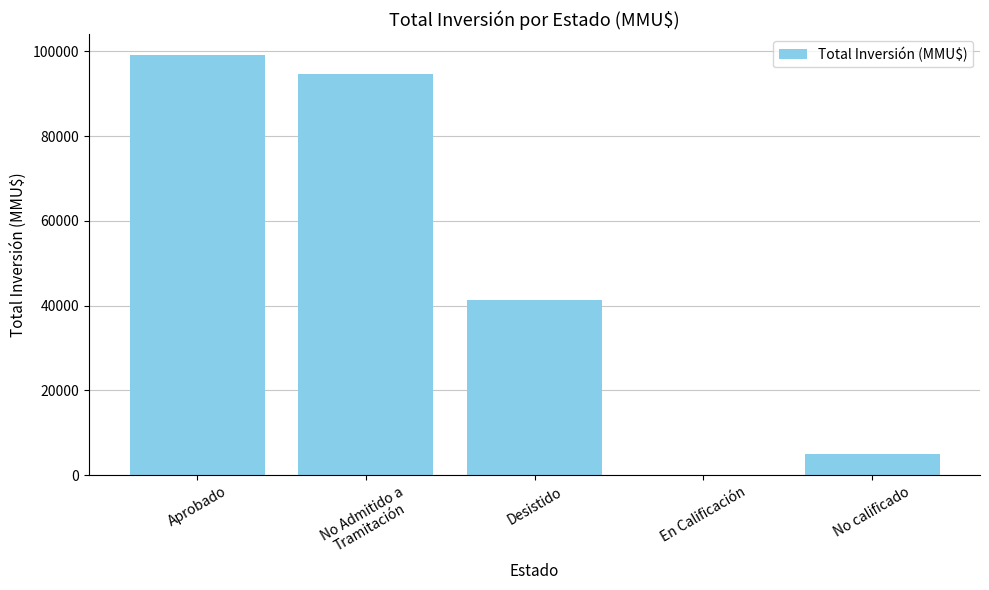

What is the change in value from Aprobado to Desistido?

-57703